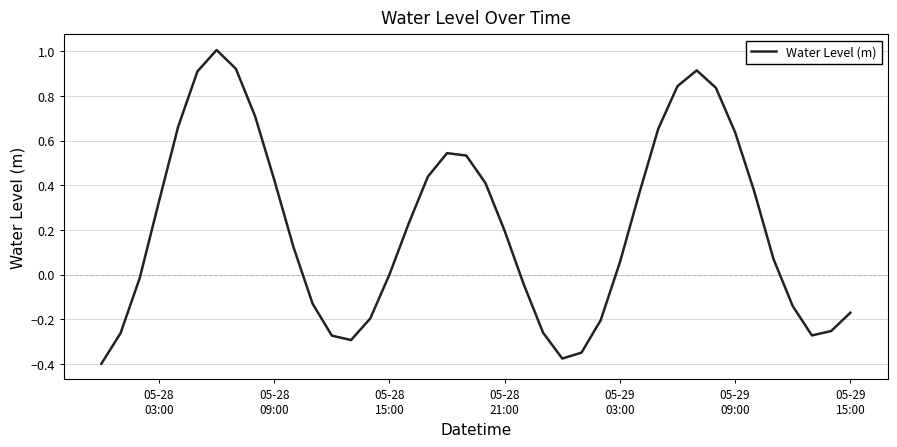

What is the maximum value shown in the chart?

1.0